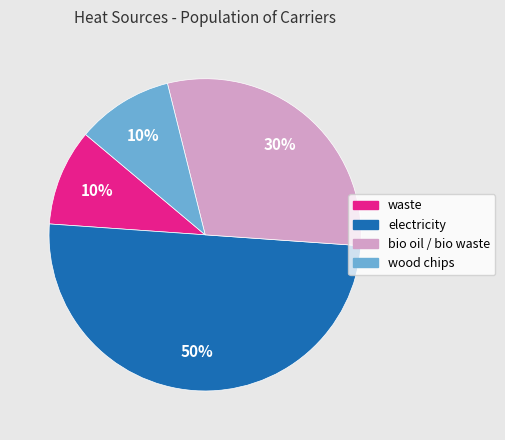

Count the number of slices in the pie.

4